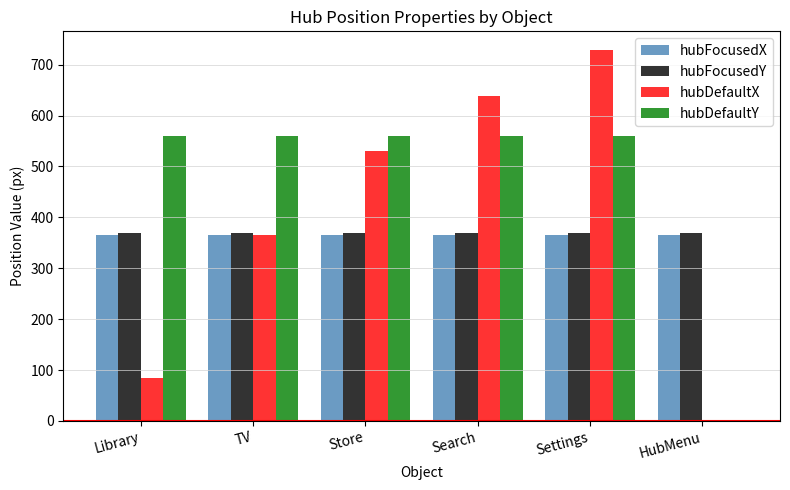

The value of hubFocusedY at TV is 568. True or false?

False